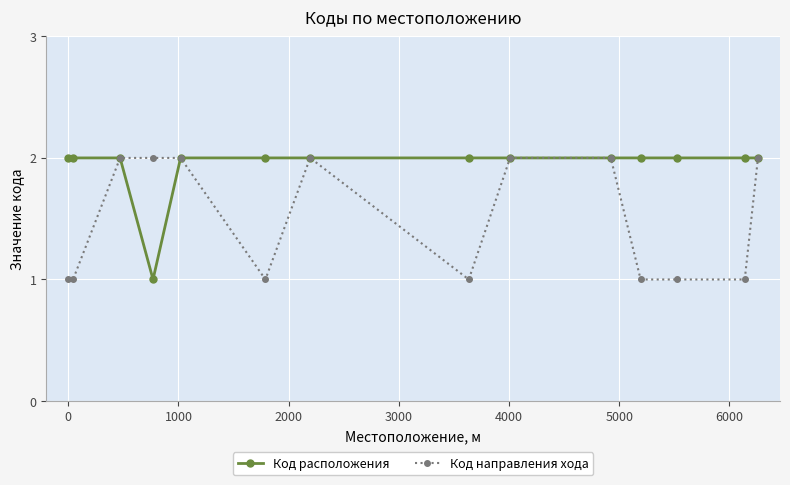

List the series in order of their overall mean, highest first.

Код расположения, Код направления хода